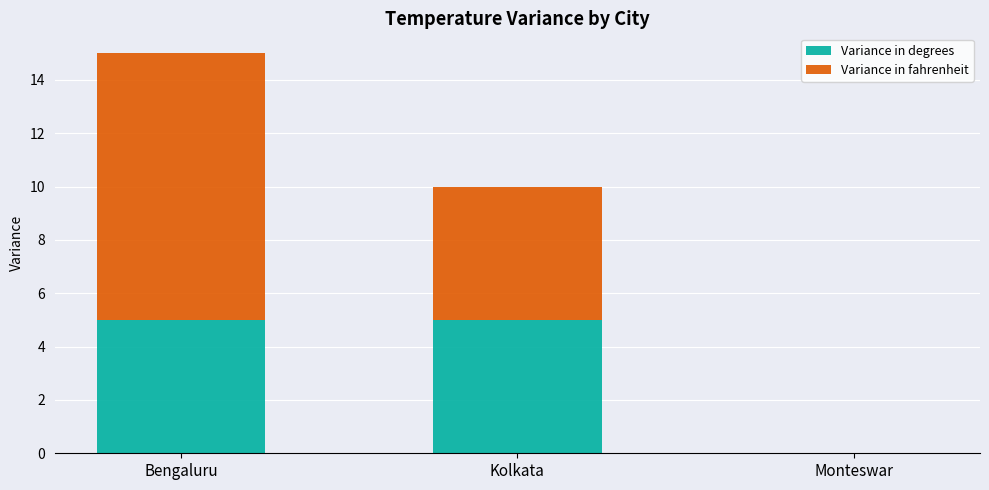

At which category is the sum across all series the highest?

Bengaluru